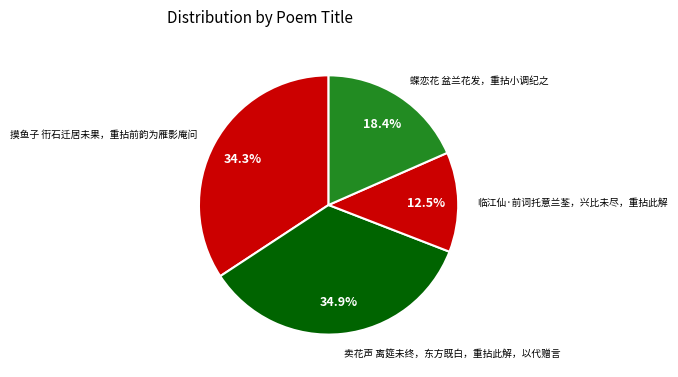

What is the smallest slice in the pie chart?

临江仙·前词托意兰荃，兴比未尽，重拈此解